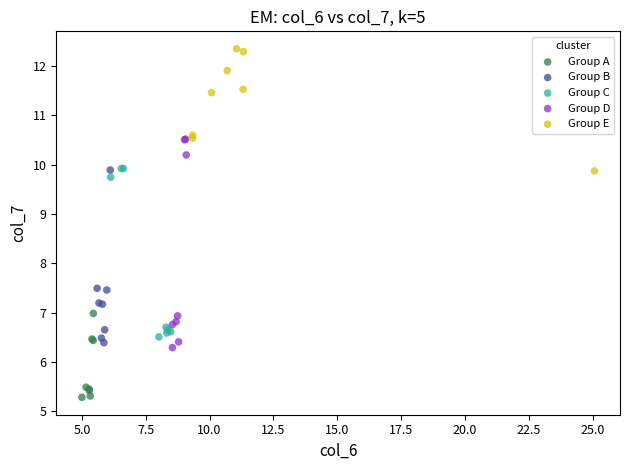

What are all the series names shown in the legend?

Group A, Group B, Group C, Group D, Group E